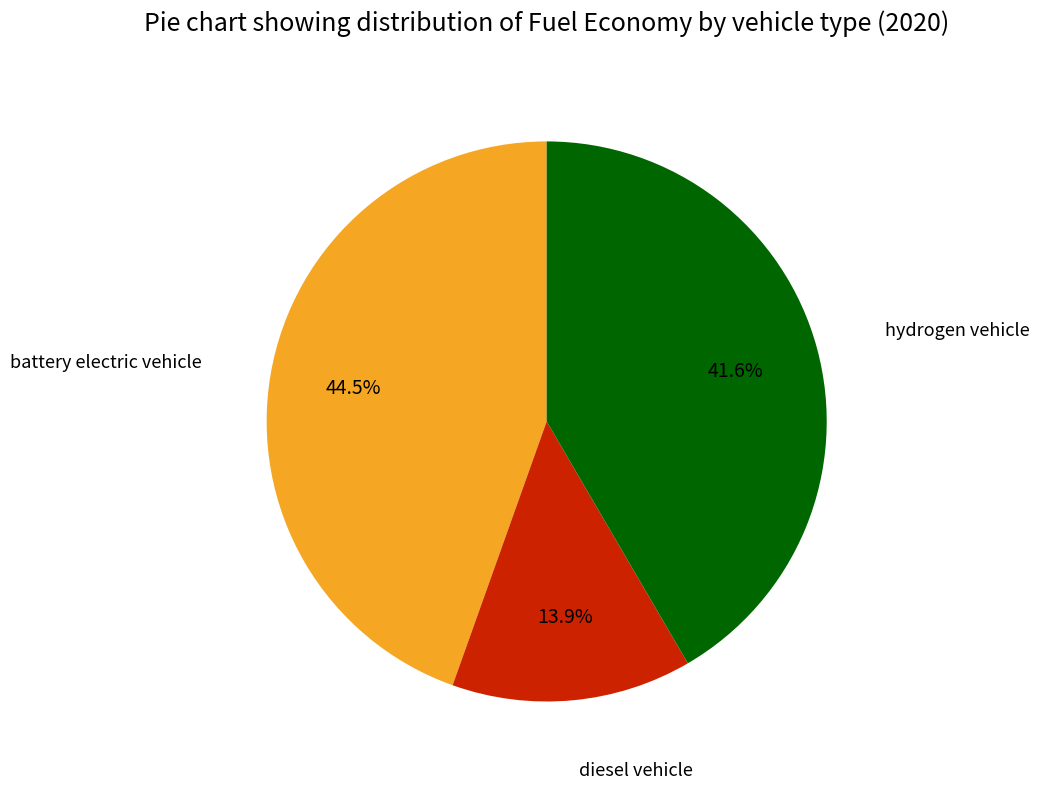

Does any single category account for the majority?

No